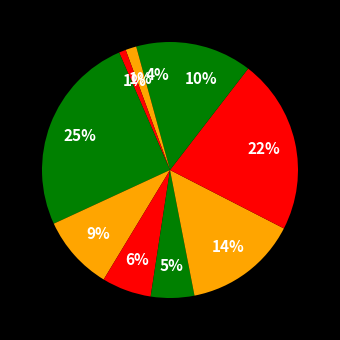

How many slices are in this pie chart?

10